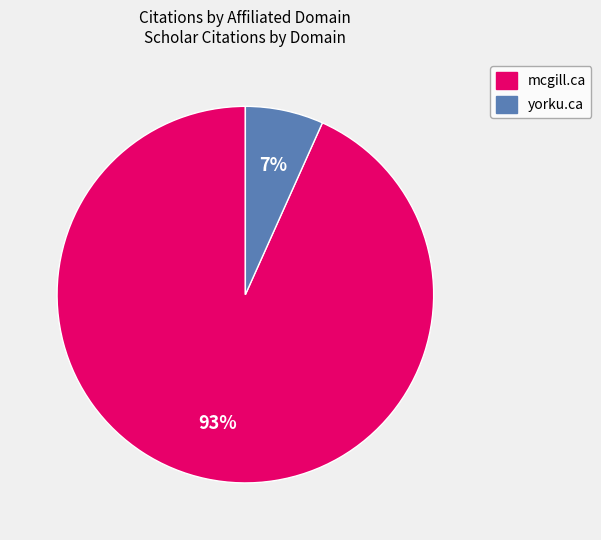

Which category has the biggest portion of the pie?

mcgill.ca